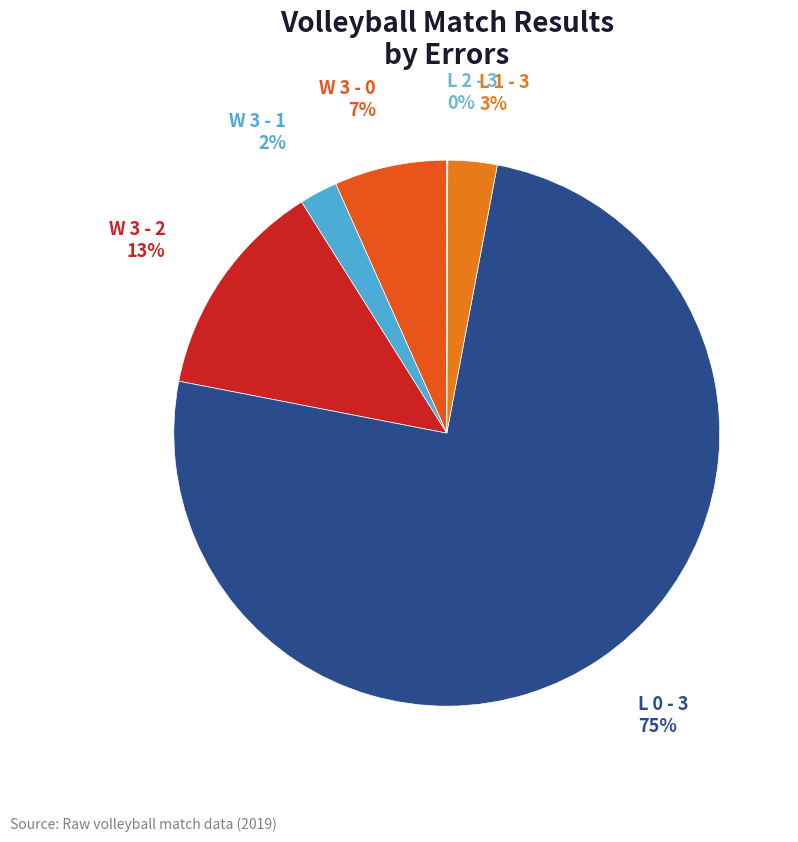

What percentage is the L 0 - 3 slice, to the nearest percent?

75%